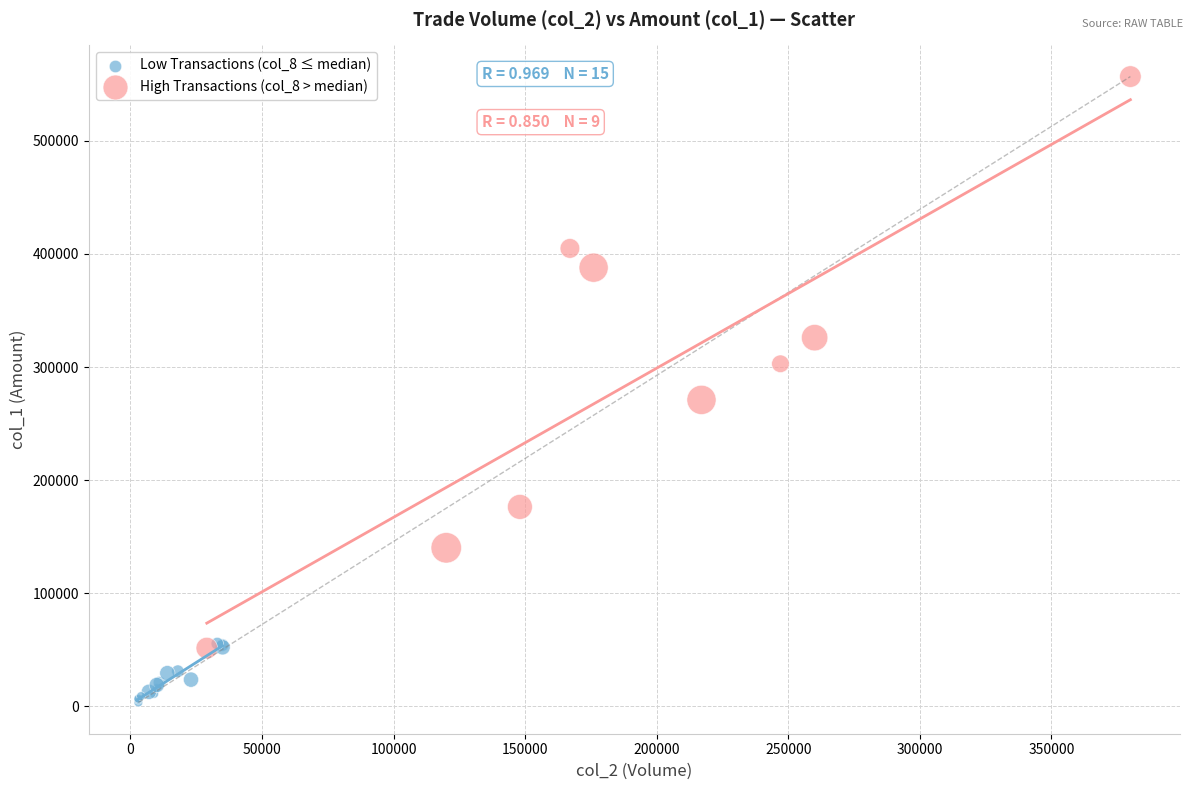

Which series reaches the minimum Y coordinate?

Low Transactions (col_8 ≤ median)